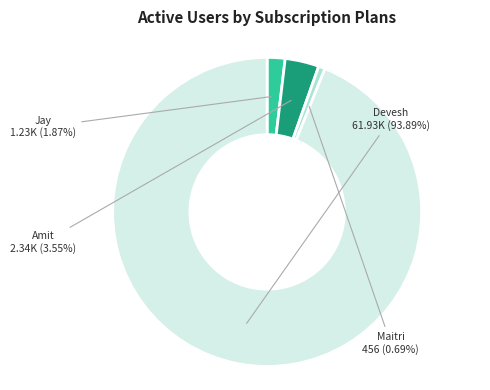

How many slices are in this pie chart?

4